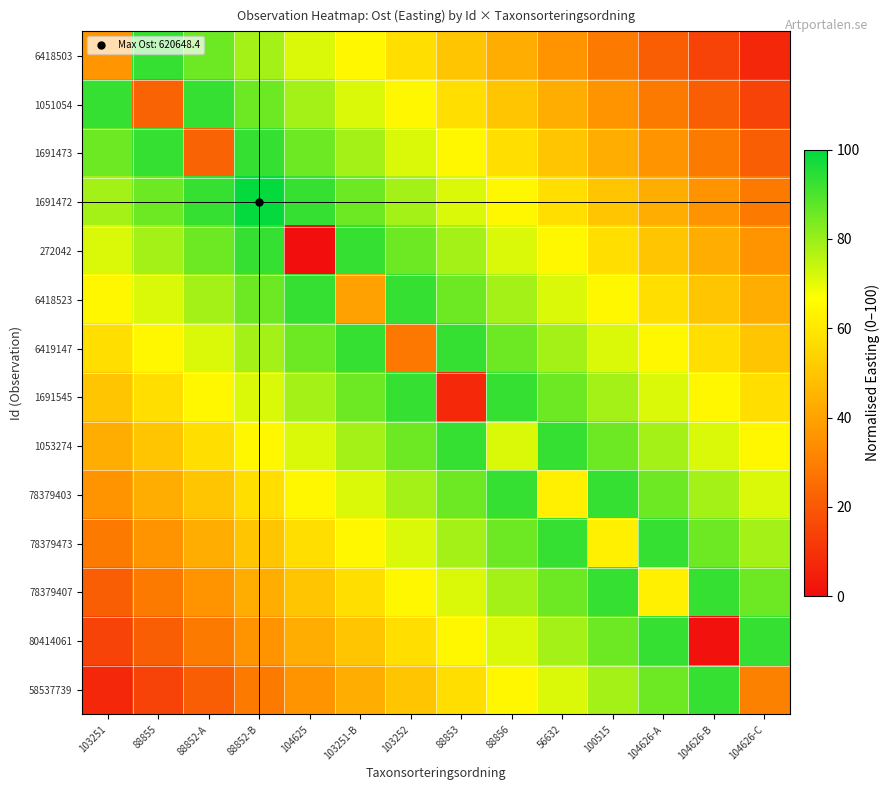

What is the total value across all series at 103251?

686.0